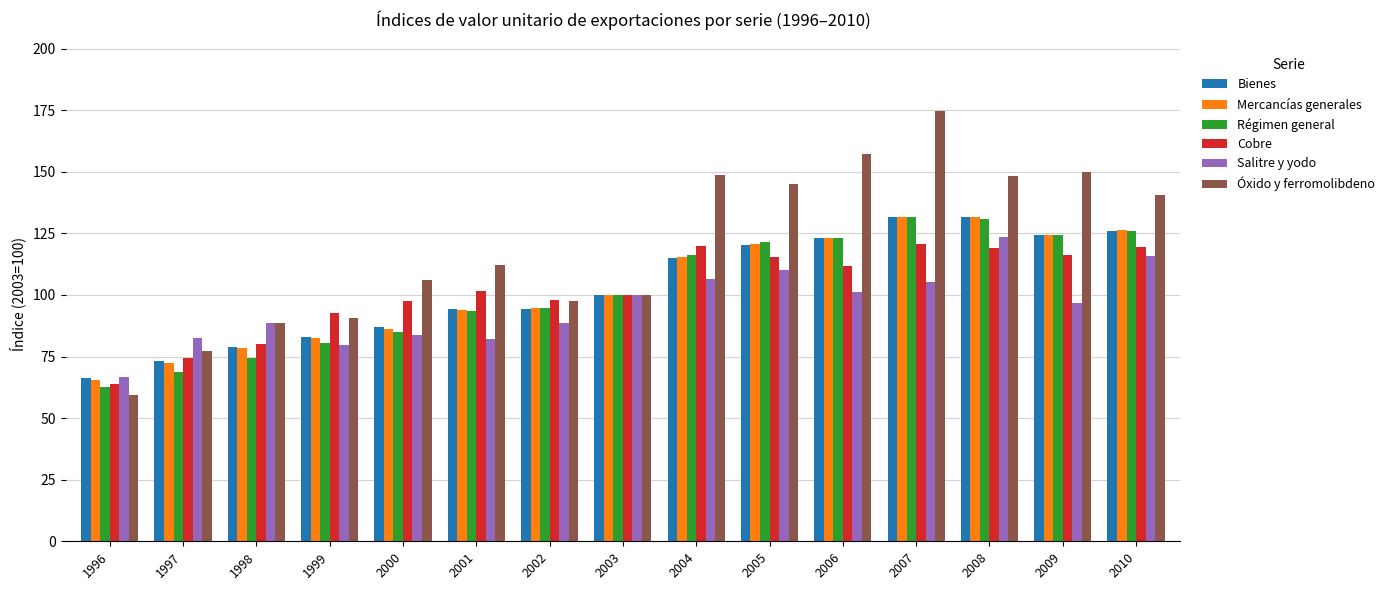

The Cobre series shows 39.5 at 2005. True or false?

False